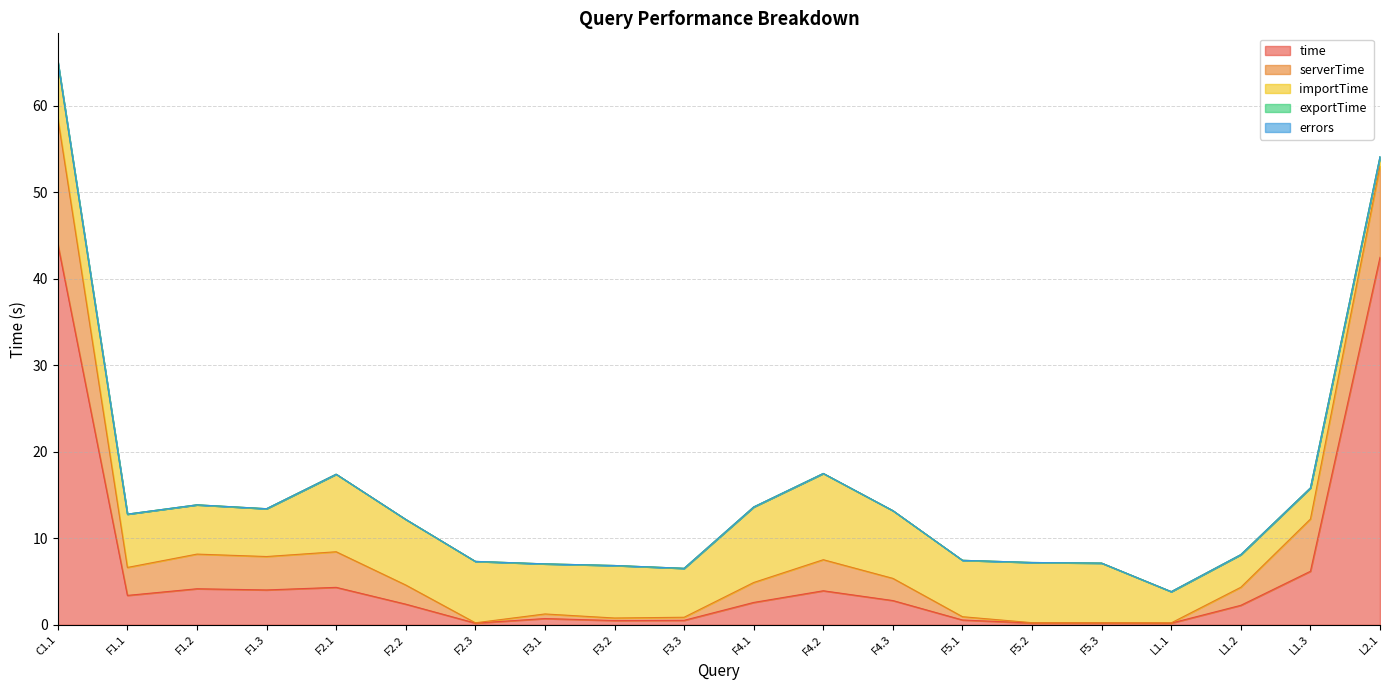

Reading right to left, what are all the values shown in this chart?

time: L2.1=42.5	L1.3=6.2	L1.2=2.3	L1.1=0.2	F5.3=0.2	F5.2=0.2	F5.1=0.6	F4.3=2.8	F4.2=3.9	F4.1=2.6	F3.3=0.5	F3.2=0.5	F3.1=0.7	F2.3=0.2	F2.2=2.4	F2.1=4.3	F1.3=4.0	F1.2=4.2	F1.1=3.4	C1.1=44.0
serverTime: L2.1=10.5	L1.3=6.0	L1.2=2.1	L1.1=0.0	F5.3=0.0	F5.2=0.0	F5.1=0.4	F4.3=2.6	F4.2=3.6	F4.1=2.3	F3.3=0.4	F3.2=0.3	F3.1=0.5	F2.3=0.0	F2.2=2.2	F2.1=4.1	F1.3=3.9	F1.2=4.0	F1.1=3.2	C1.1=14.6
importTime: L2.1=1.1	L1.3=3.6	L1.2=3.8	L1.1=3.6	F5.3=6.9	F5.2=7.0	F5.1=6.5	F4.3=7.8	F4.2=10.0	F4.1=8.7	F3.3=5.7	F3.2=6.1	F3.1=5.8	F2.3=7.1	F2.2=7.6	F2.1=9.0	F1.3=5.5	F1.2=5.7	F1.1=6.2	C1.1=6.5
exportTime: L2.1=0.0	L1.3=0.0	L1.2=0.0	L1.1=0.0	F5.3=0.0	F5.2=0.0	F5.1=0.0	F4.3=0.0	F4.2=0.0	F4.1=0.0	F3.3=0.0	F3.2=0.0	F3.1=0.0	F2.3=0.0	F2.2=0.0	F2.1=0.0	F1.3=0.0	F1.2=0.0	F1.1=0.0	C1.1=0.0
errors: L2.1=0.0	L1.3=0.0	L1.2=0.0	L1.1=0.0	F5.3=0.0	F5.2=0.0	F5.1=0.0	F4.3=0.0	F4.2=0.0	F4.1=0.0	F3.3=0.0	F3.2=0.0	F3.1=0.0	F2.3=0.0	F2.2=0.0	F2.1=0.0	F1.3=0.0	F1.2=0.0	F1.1=0.0	C1.1=0.0